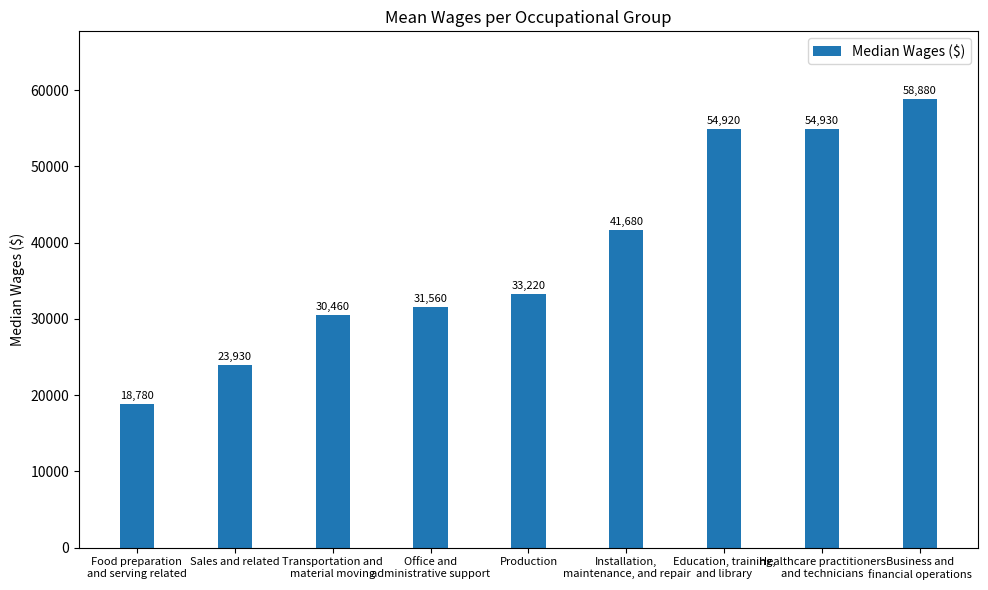

What is the label of the 7th bar from the right?

Transportation and
material moving